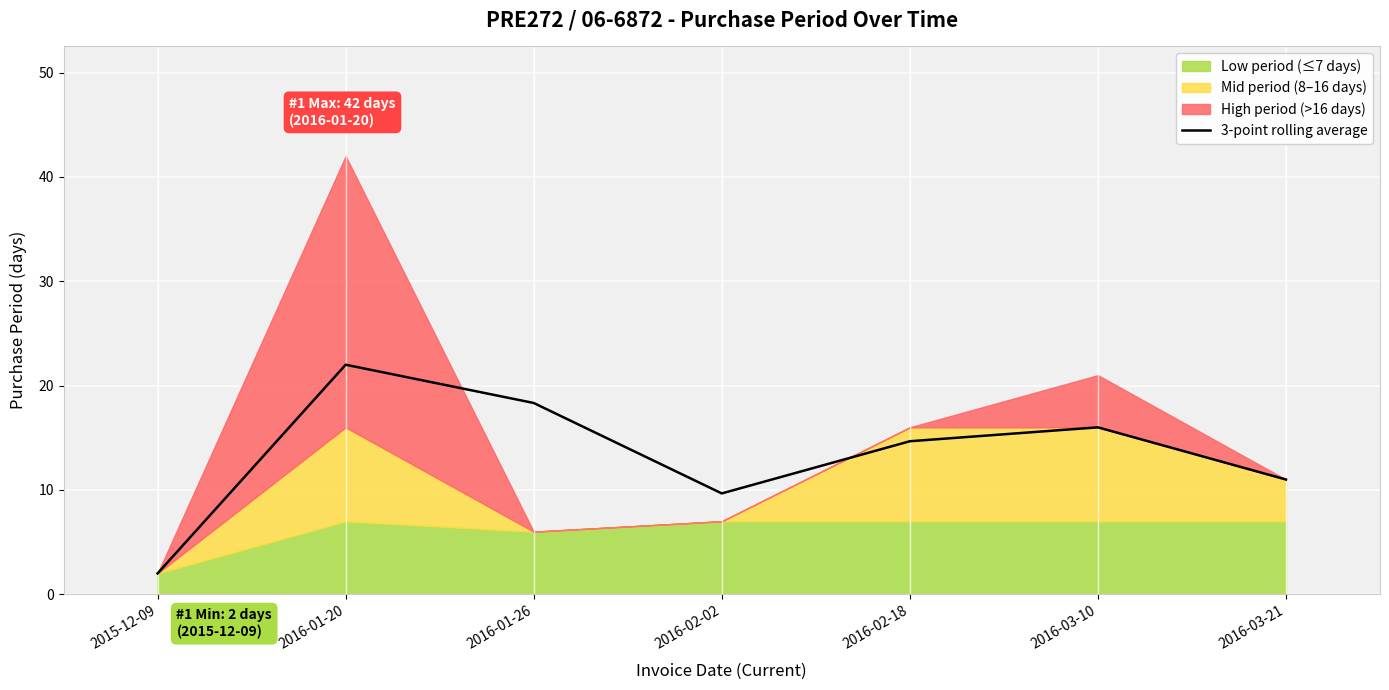

The chart shows a value of 30.8 at 2016-01-26. True or false?

False